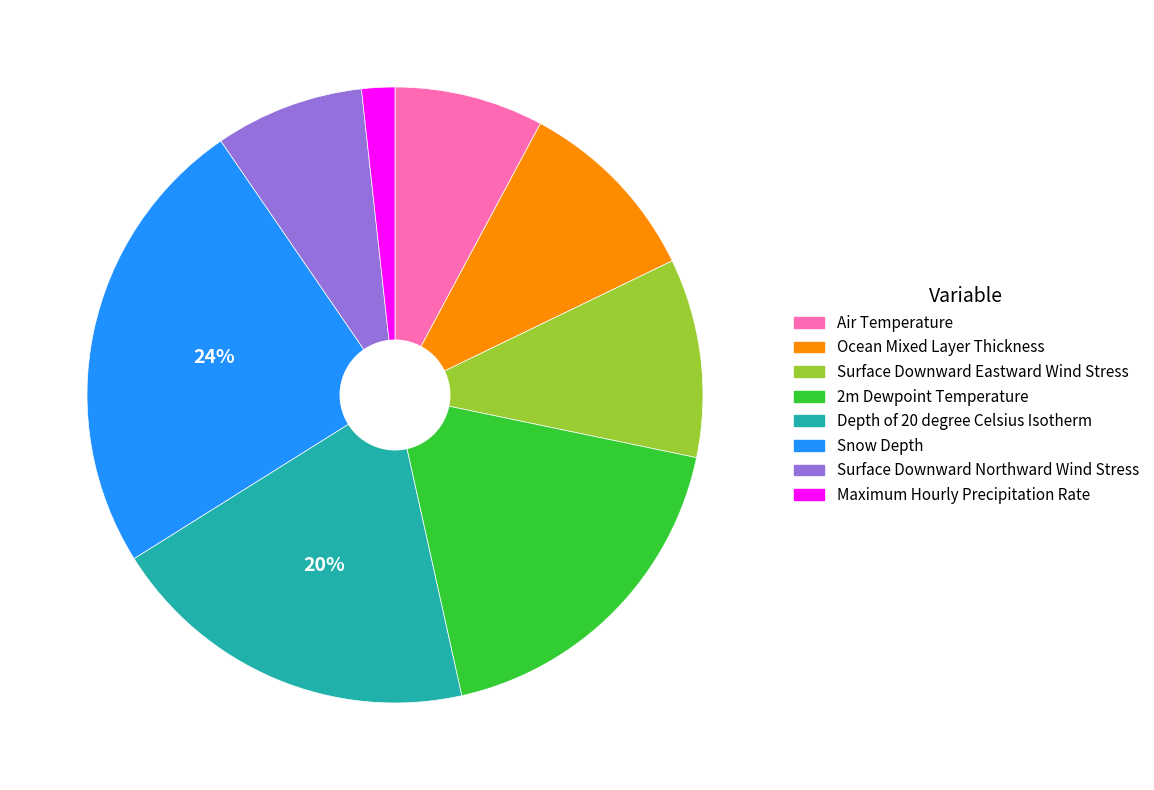

Is Depth of 20 degree Celsius Isotherm the majority of the pie?

No